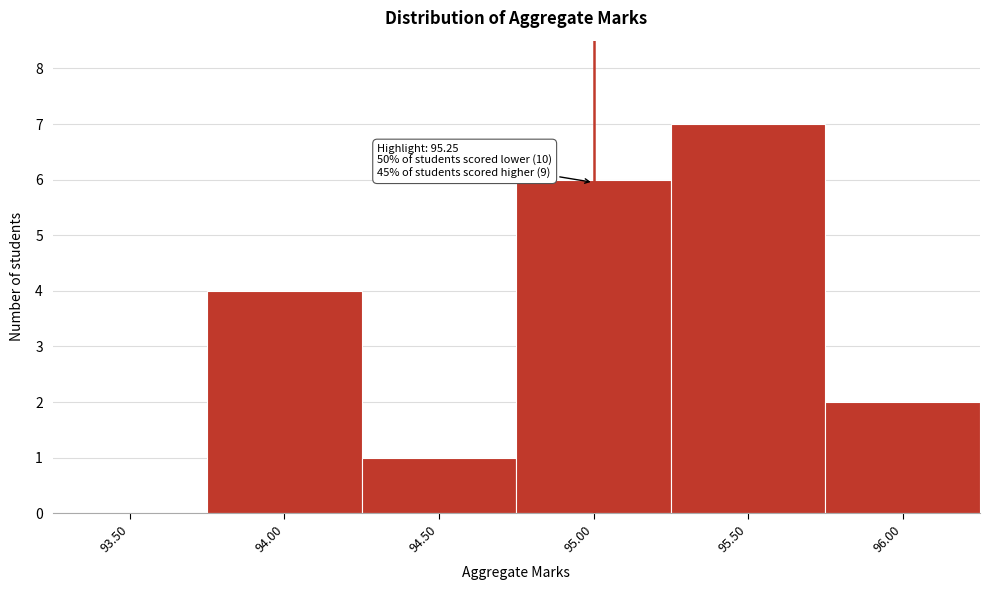

Reading left to right, list all the values displayed in this chart.

93.50=0	94.00=4	94.50=1	95.00=6	95.50=7	96.00=2